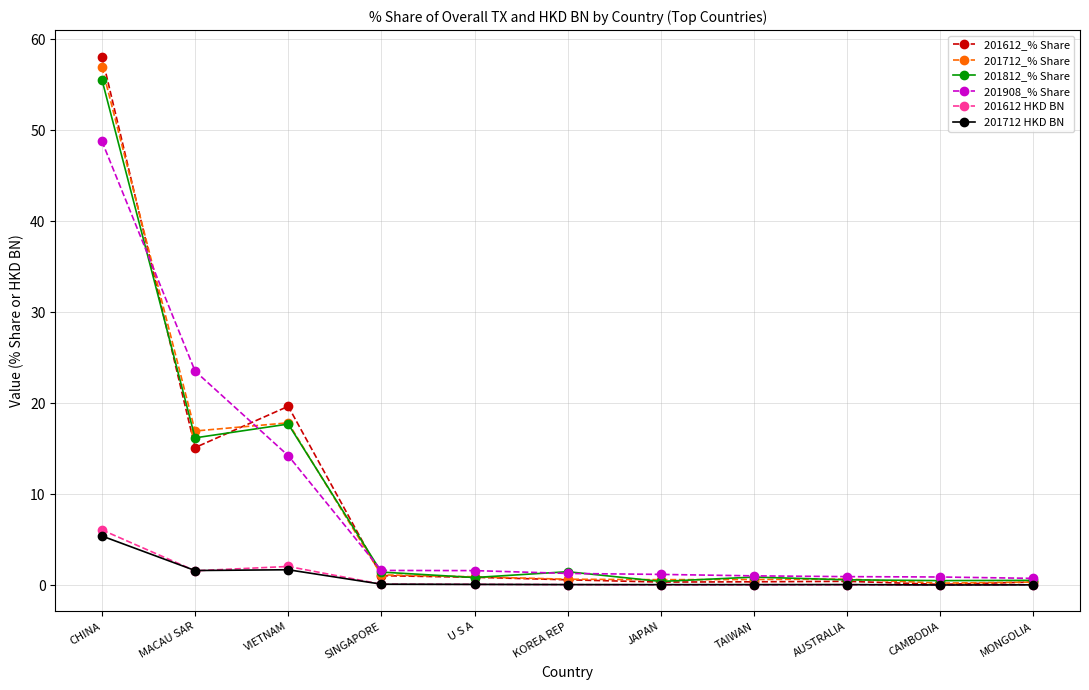

How many categories are shown in the chart?

11